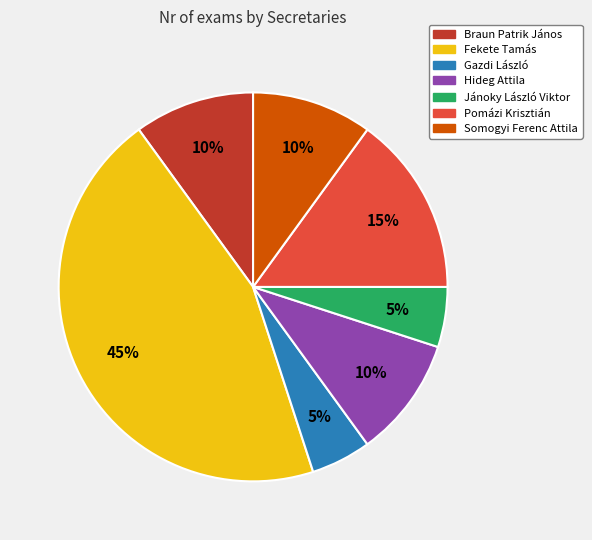

Which category has the biggest portion of the pie?

Fekete Tamás